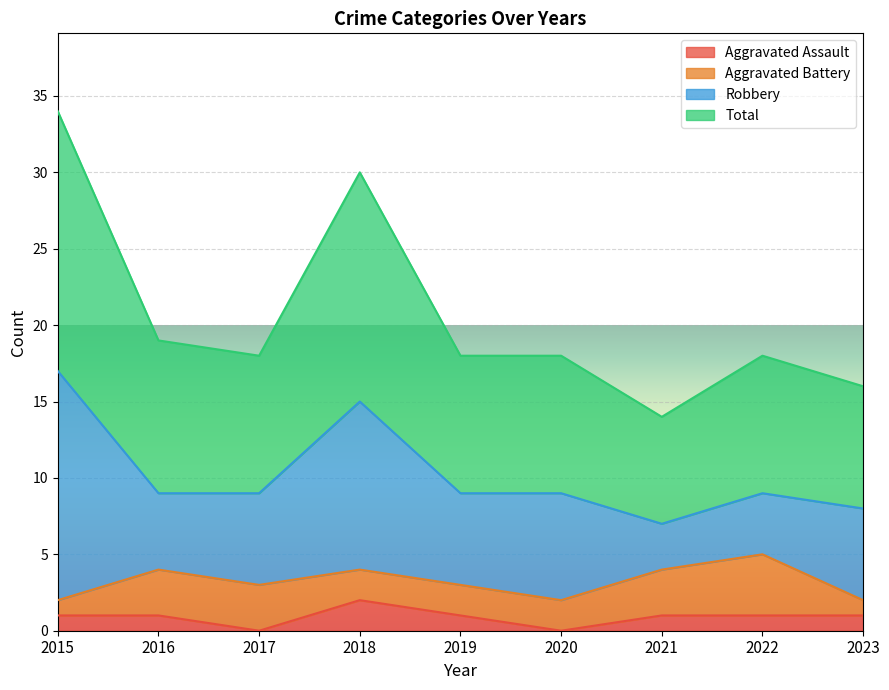

How many interior local valleys does the Aggravated Assault series have?

2